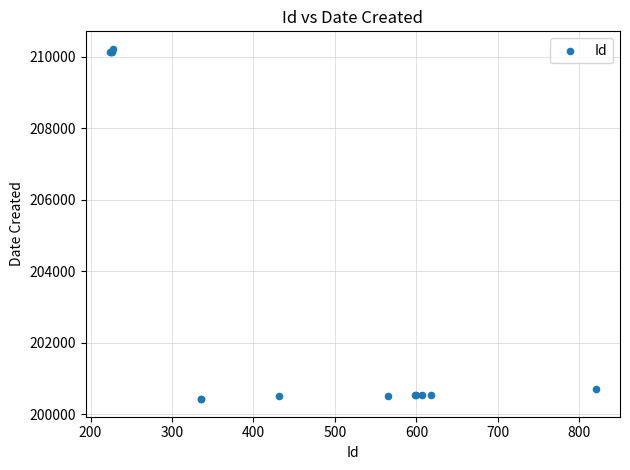

What Y value in the scatter plot is closest to 205319?

200713